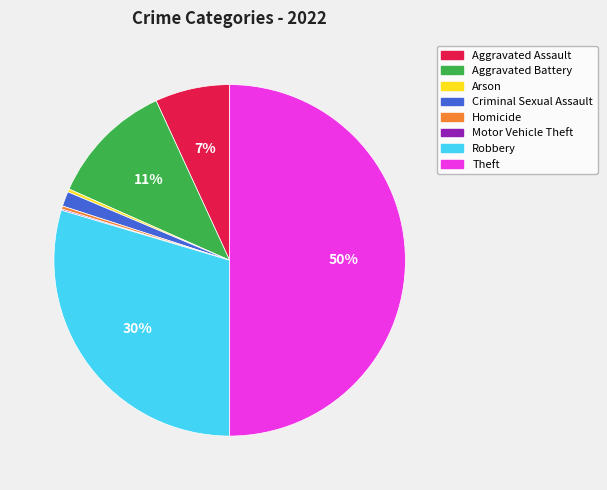

To the nearest percent, what is the average slice percentage?

12%